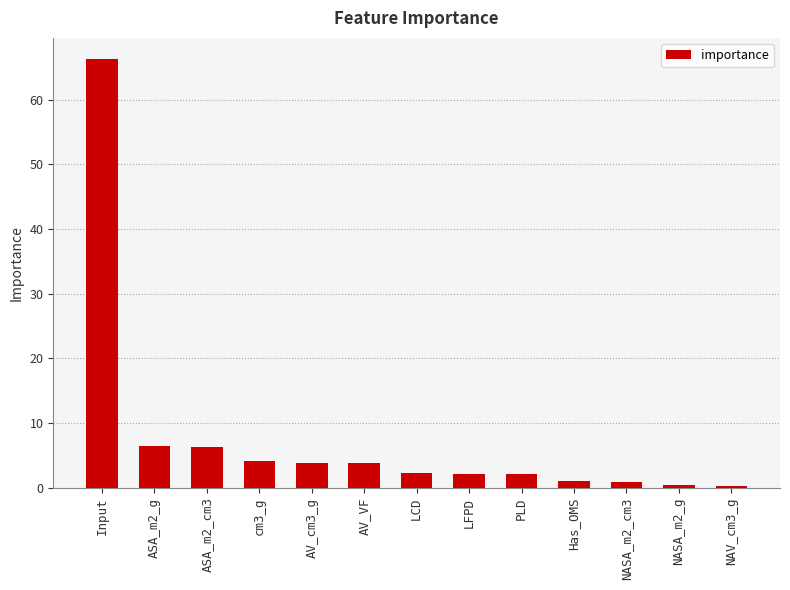

Count the number of categories in the chart.

13